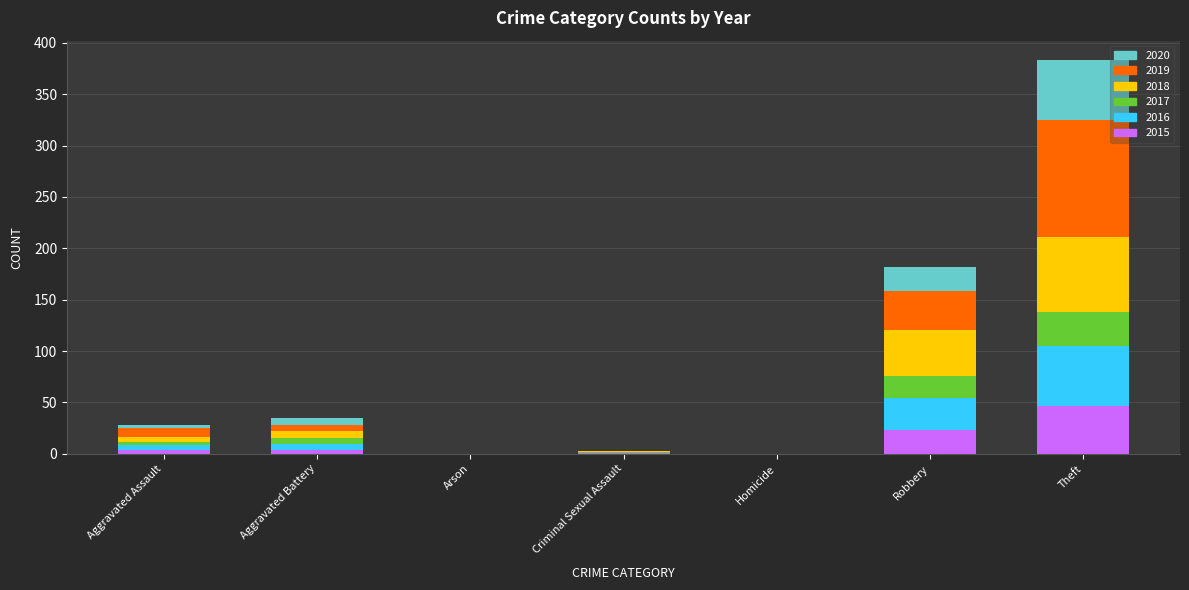

At which category is the sum across all series the highest?

Theft